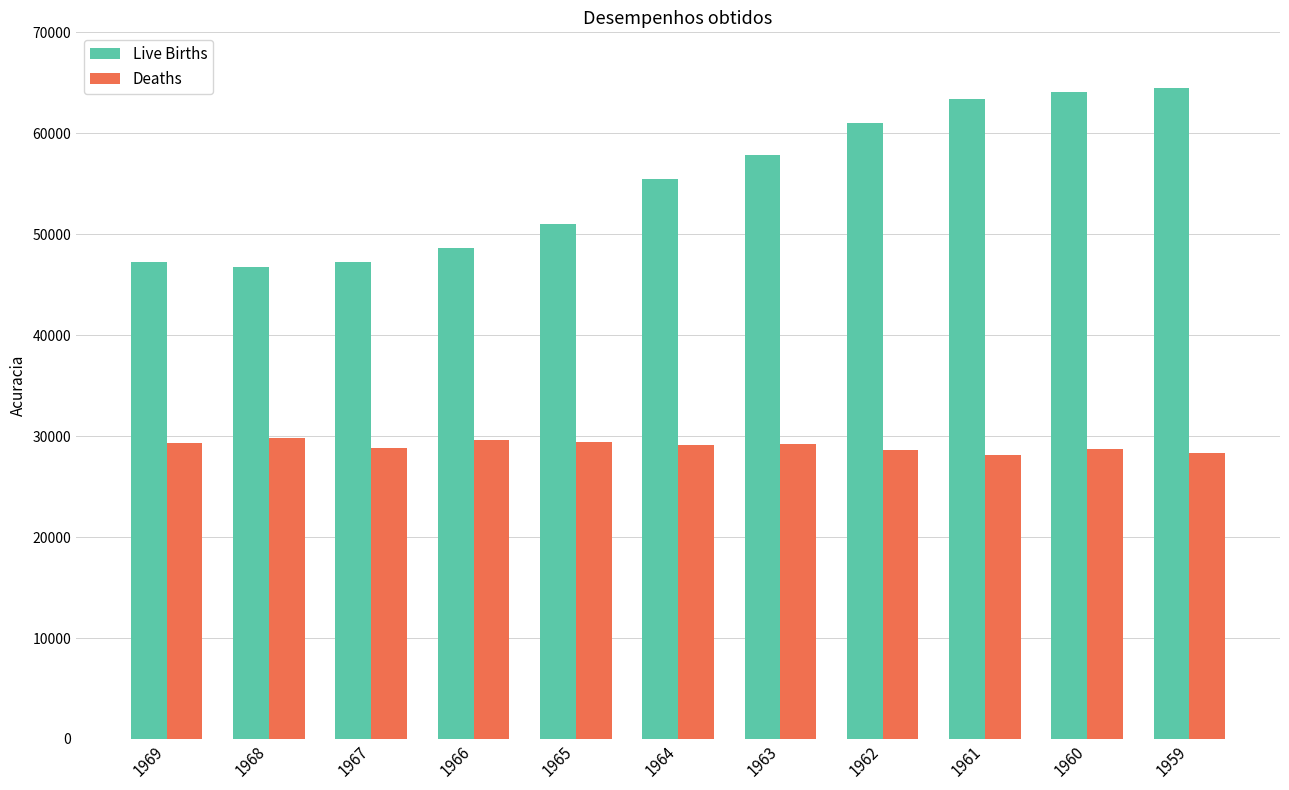

How many groups of bars are there?

11